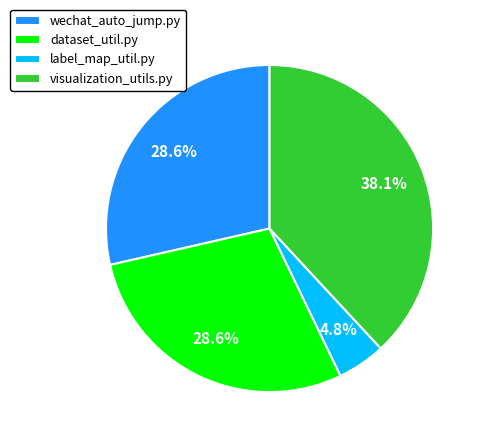

What is the largest slice in the pie chart?

visualization_utils.py